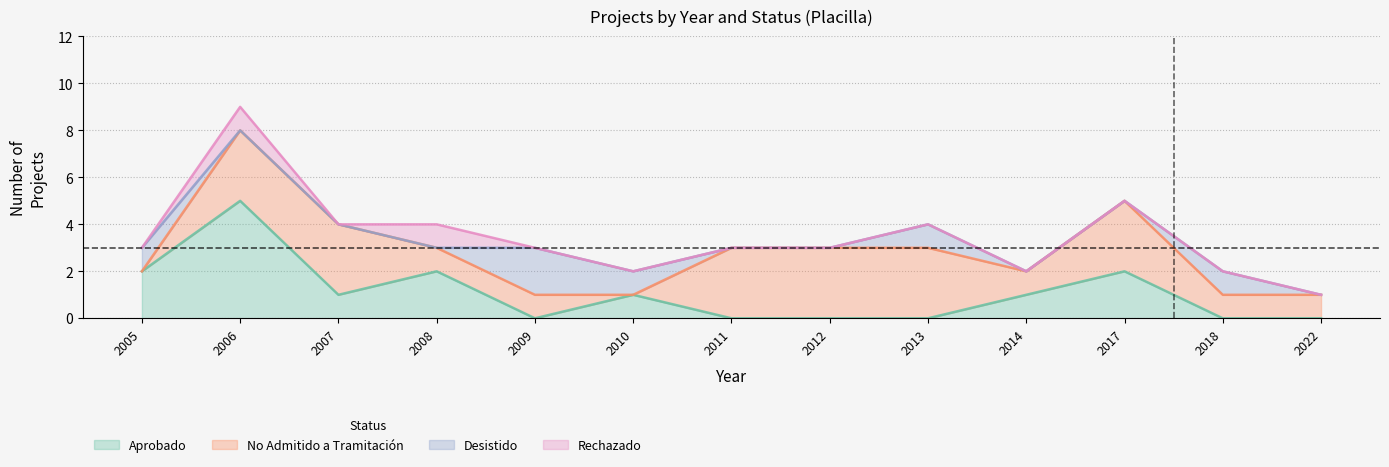

How many interior local valleys does the Aprobado series have?

2